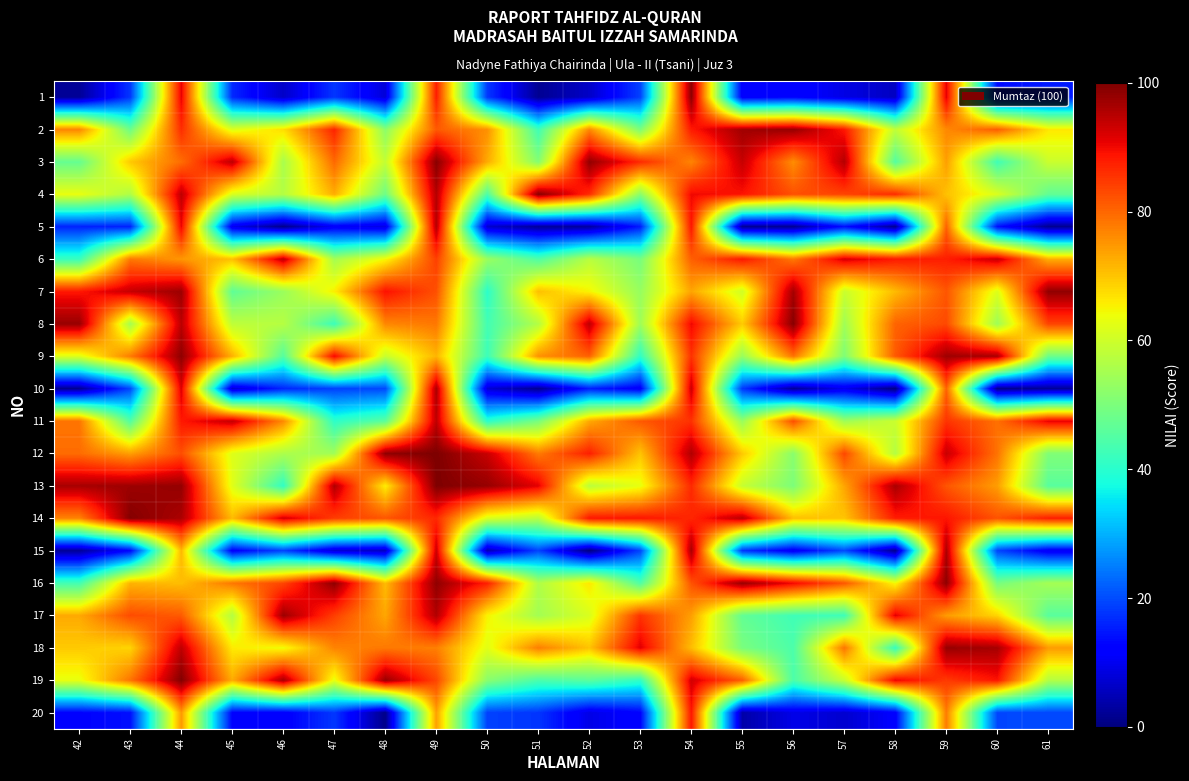

Rank the series by their maximum value, from highest to lowest.

12, 13, 19, 14, 4, 8, 3, 1, 16, 9, 7, 2, 18, 17, 15, 10, 5, 6, 11, 20